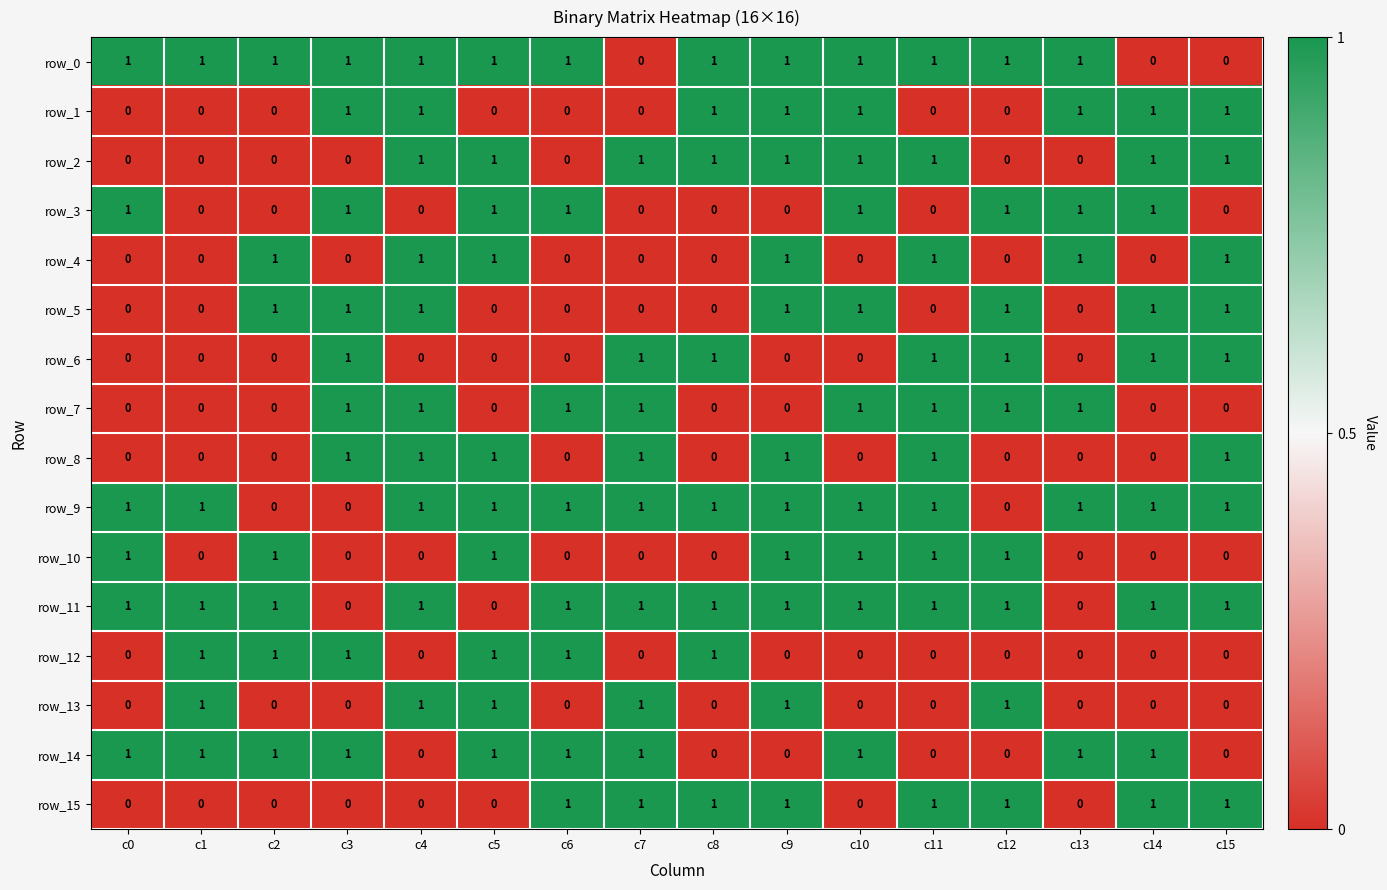

What is the sum of all row_12 values?

6